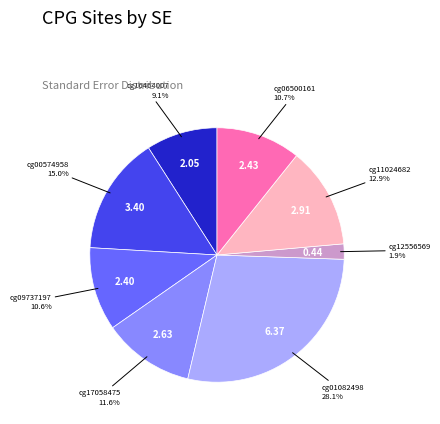

Is it true that cg17058475 is 3% of the pie?

False